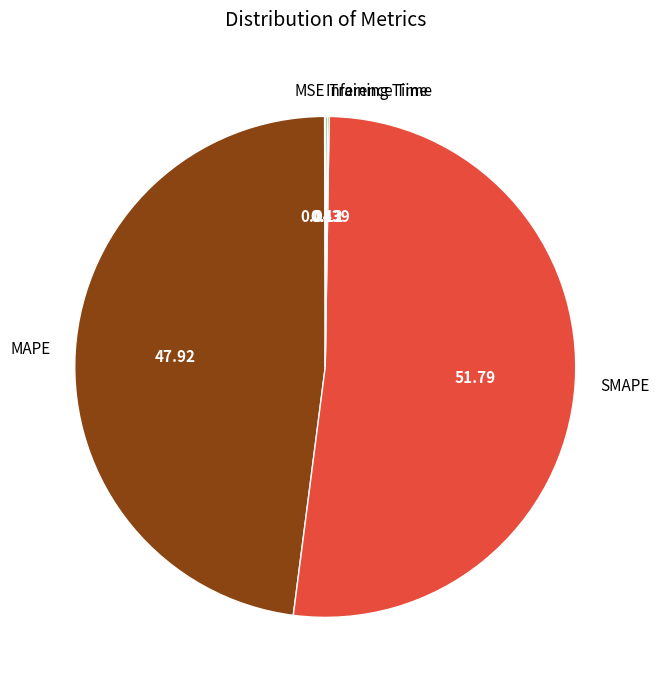

What is the majority slice?

SMAPE